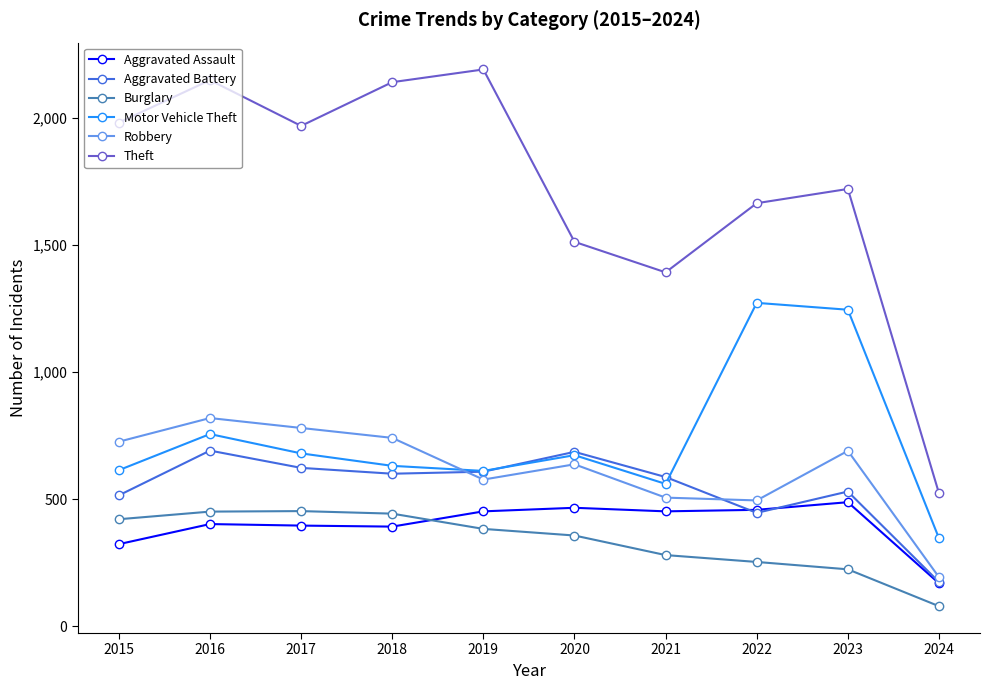

What is the difference between the highest and lowest values at 2018?

1748